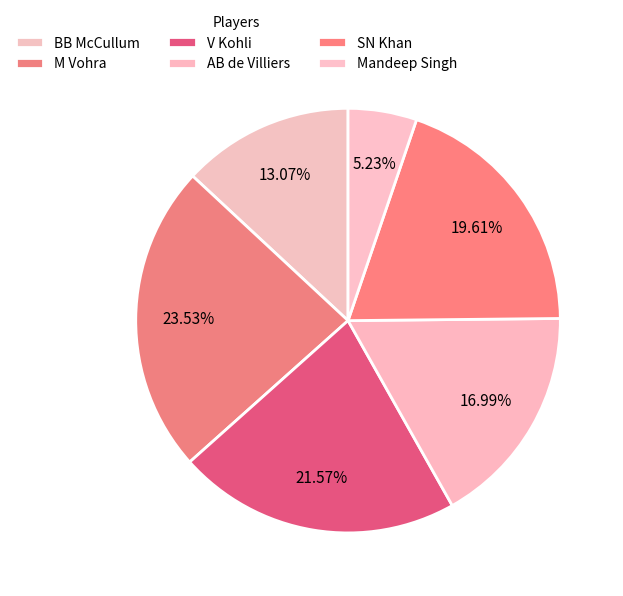

How many segments does this pie chart have?

6